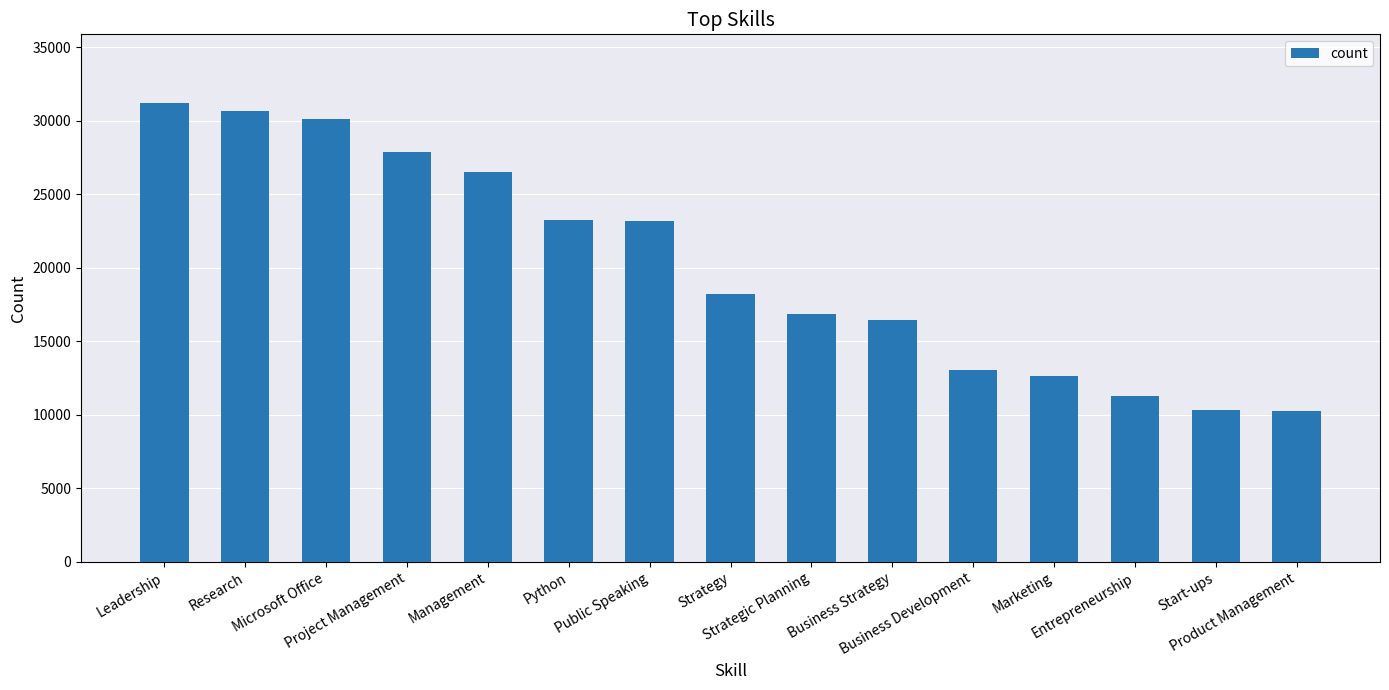

What is the value of the 9th bar from the left?

16835